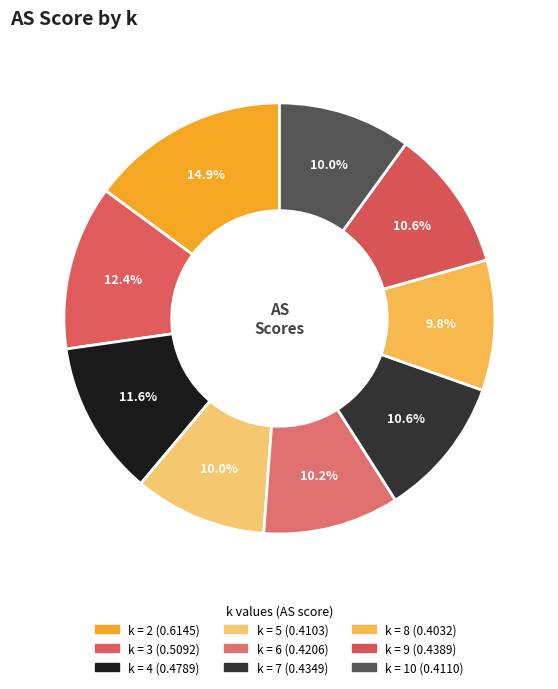

Is there any slice that represents more than half of the pie?

No